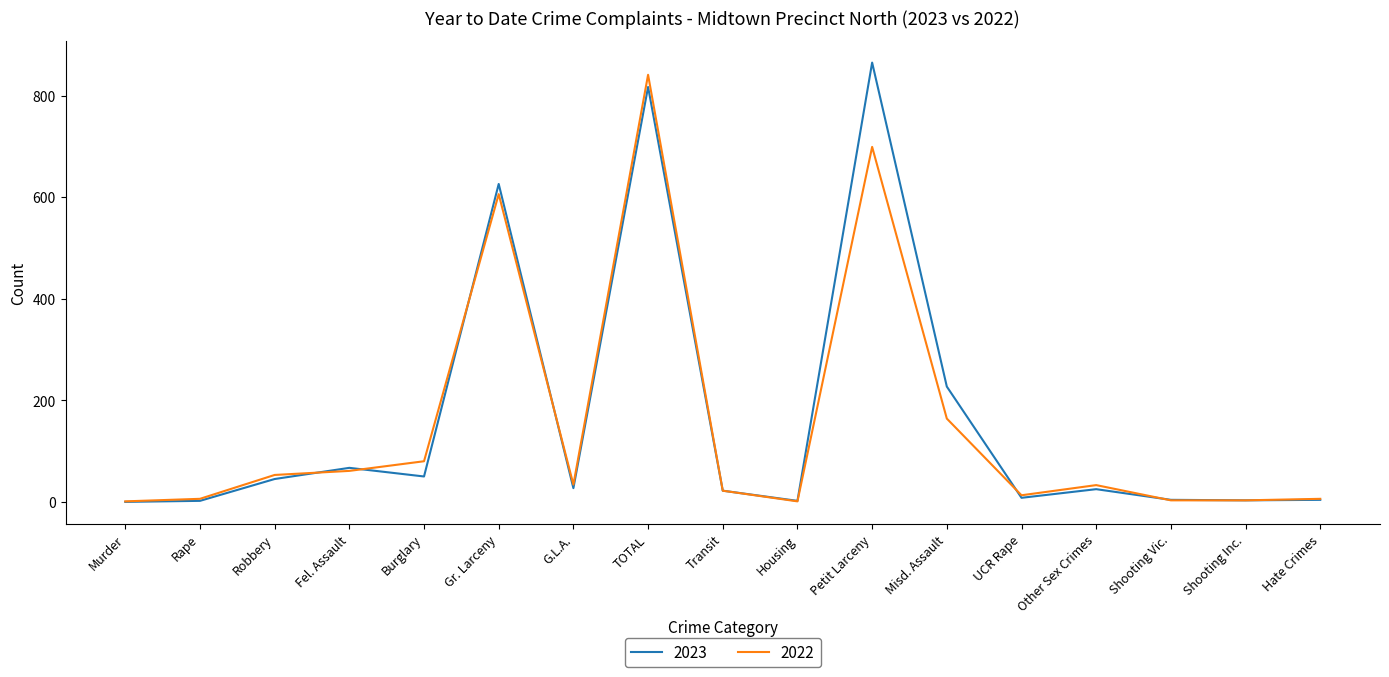

Which series changed the most between Housing and Petit Larceny?

2023